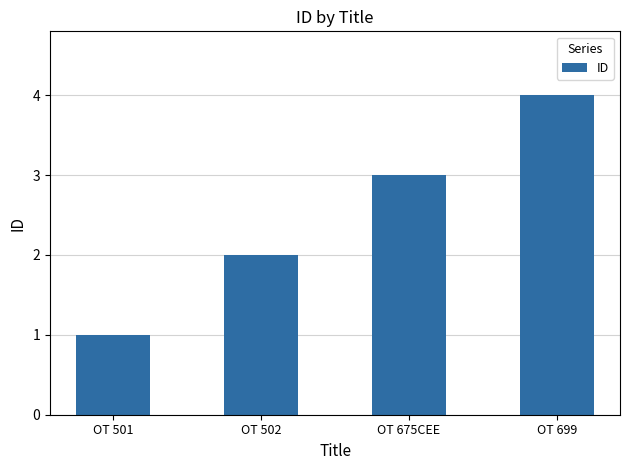

List the labels in order of value, smallest first.

OT 501, OT 502, OT 675CEE, OT 699